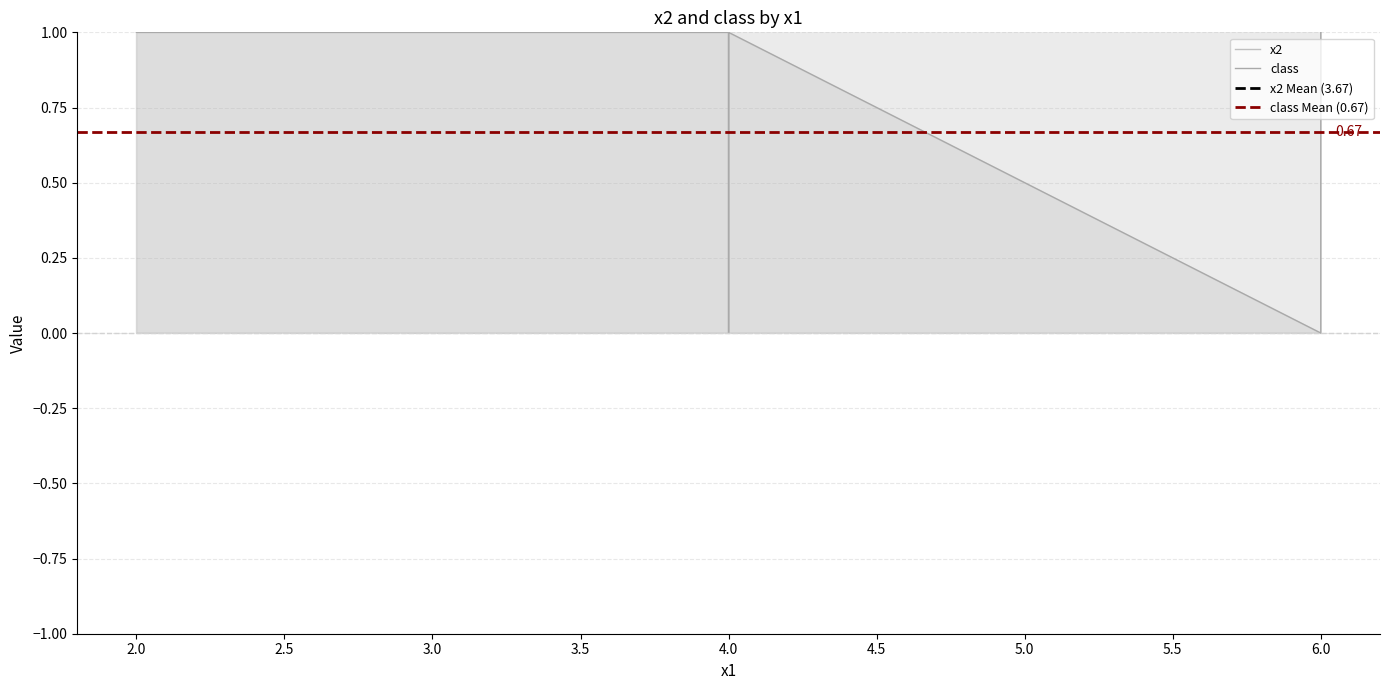

Reading left to right, list all the values displayed in this chart.

x2: 4	2	4	6	2	4
class: 1	1	0	1	0	1